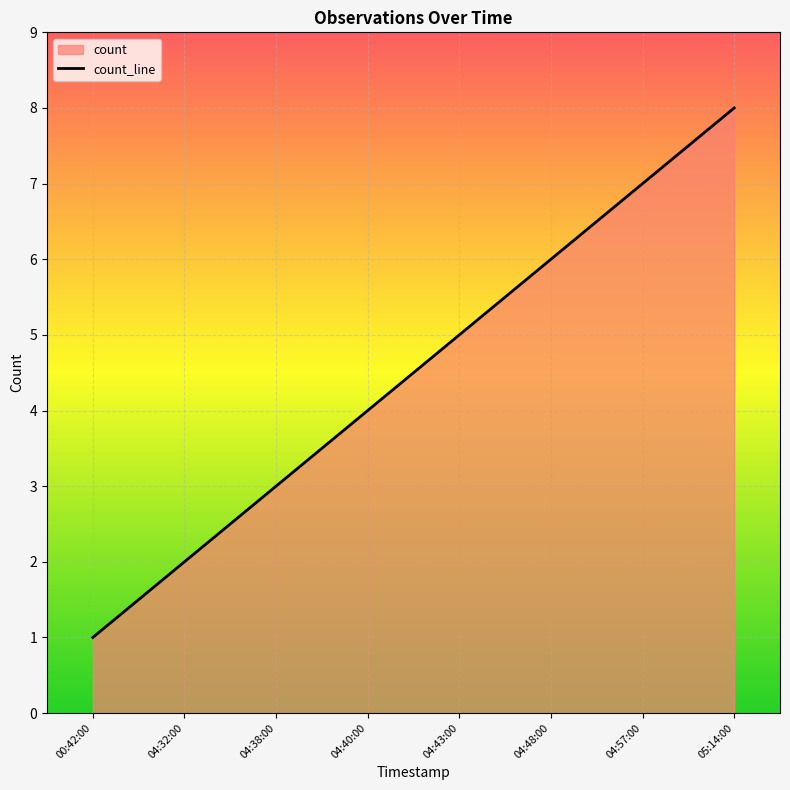

Which category has the lowest value across all series?

00:42:00